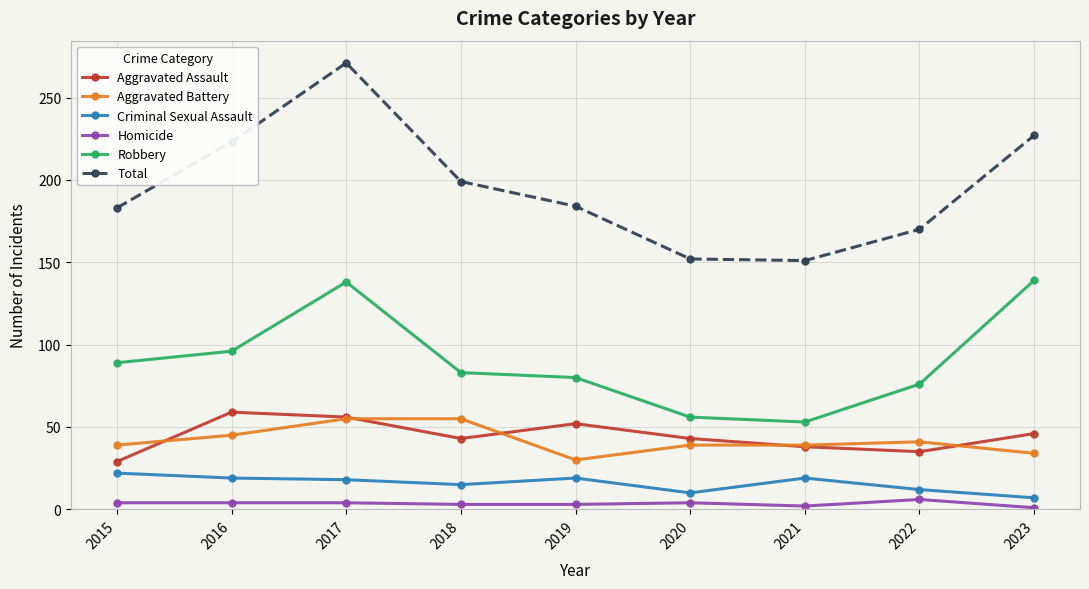

Which series changed the most between 2015 and 2020?

Robbery